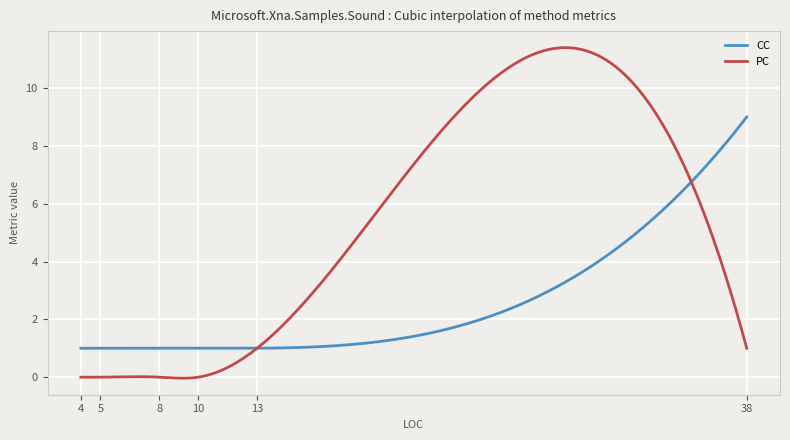

What is the maximum value shown in the chart?

11.4